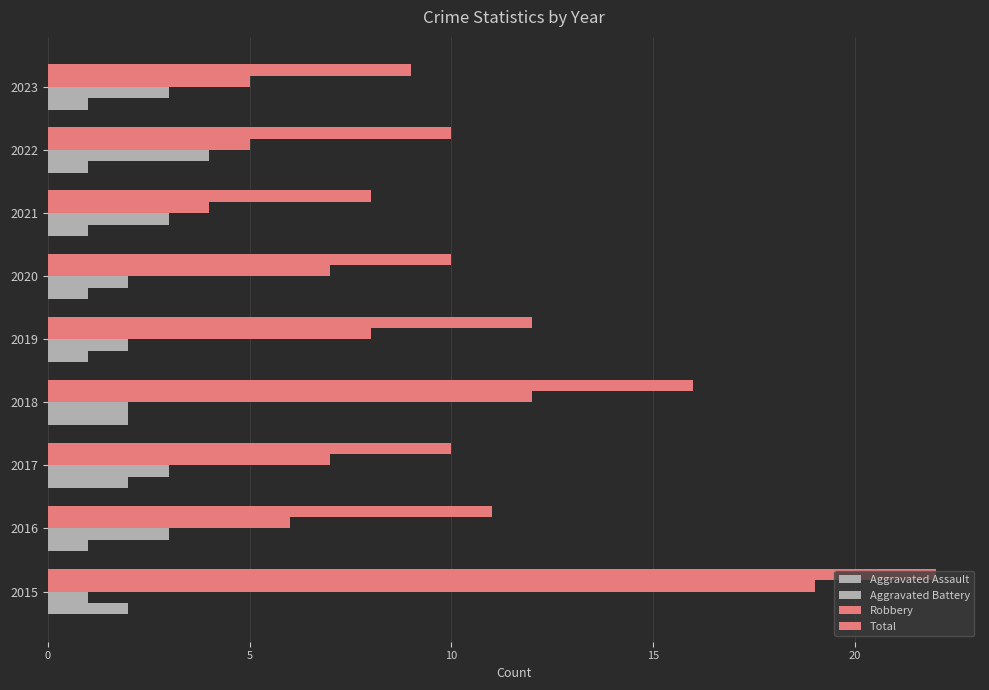

How many categories are shown in the chart?

9